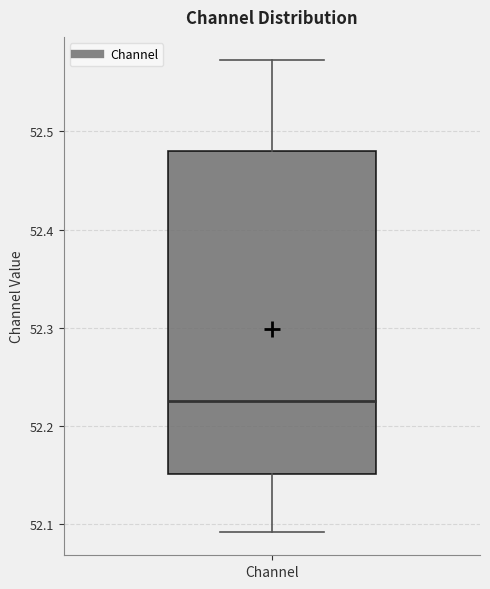

Read this box plot against the y-axis: the position of the median line, the range covered by the box, and the ends of both whiskers. The values are not printed on the chart, so give them approximately, as read against the axis.

median 52.22, box 52.15 to 52.48, whiskers 52.09 to 52.57